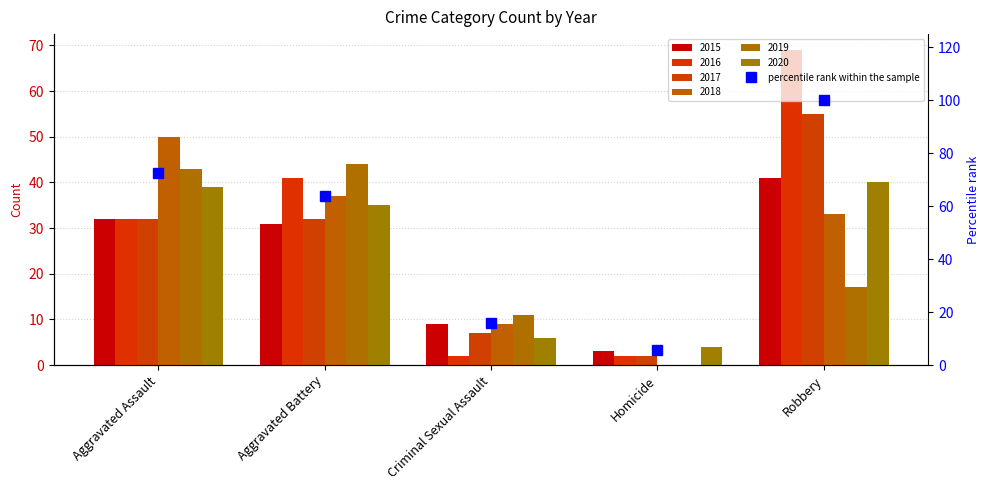

Reading right to left, what are all the values shown in this chart?

100.0	5.8	15.9	63.8	72.5